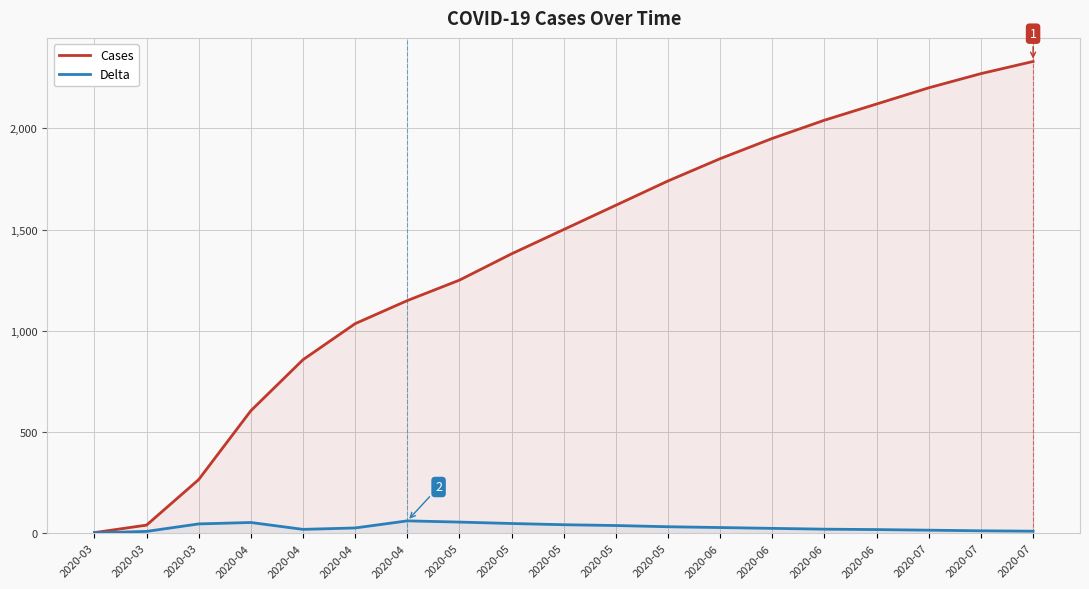

Between 2020-06 and 2020-07, which is larger?

2020-07